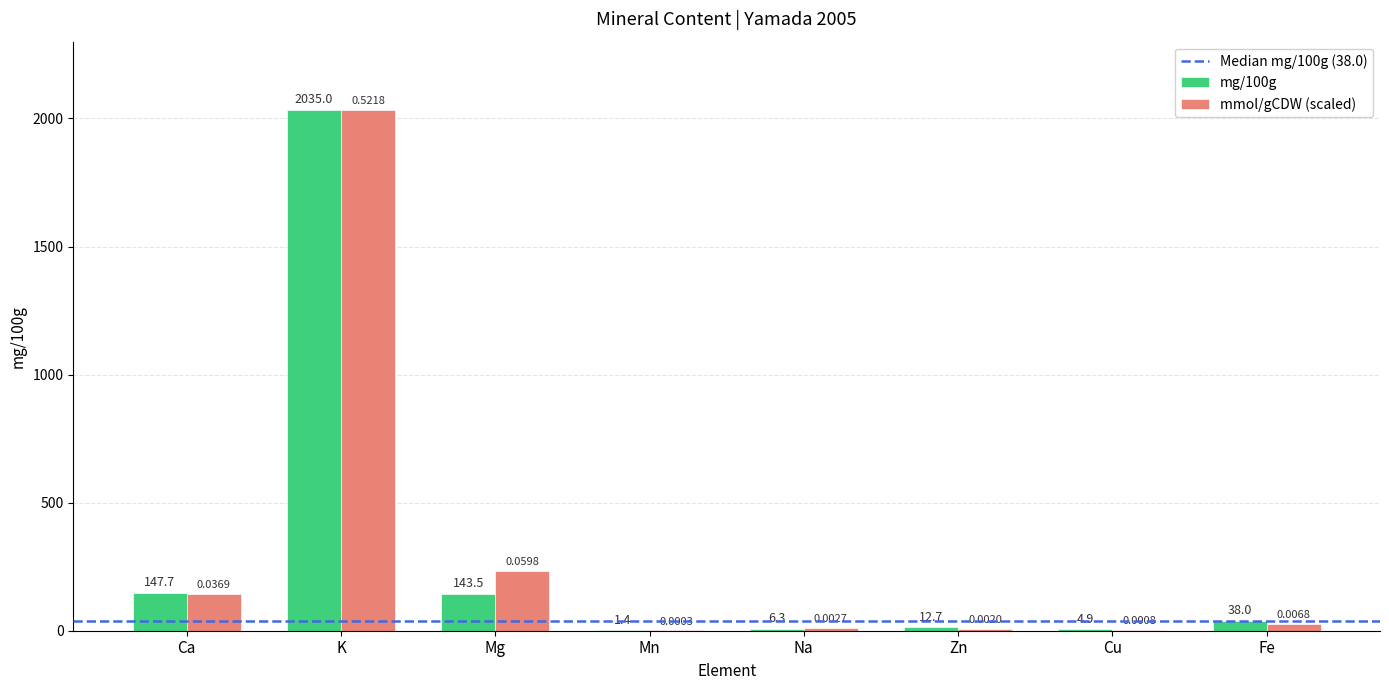

At which category is the sum across all series the highest?

K